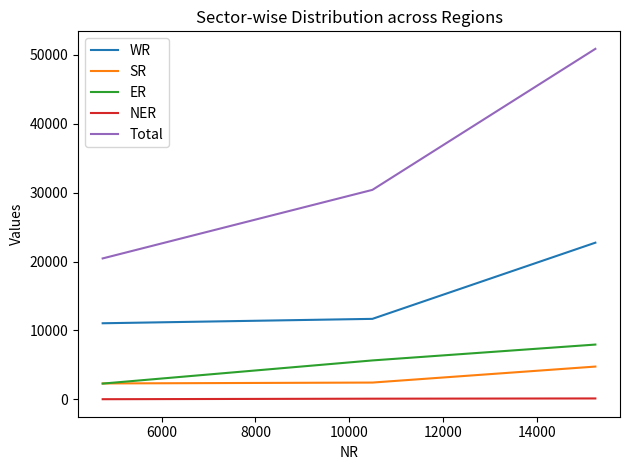

What is the lowest value of the SR series?

2320